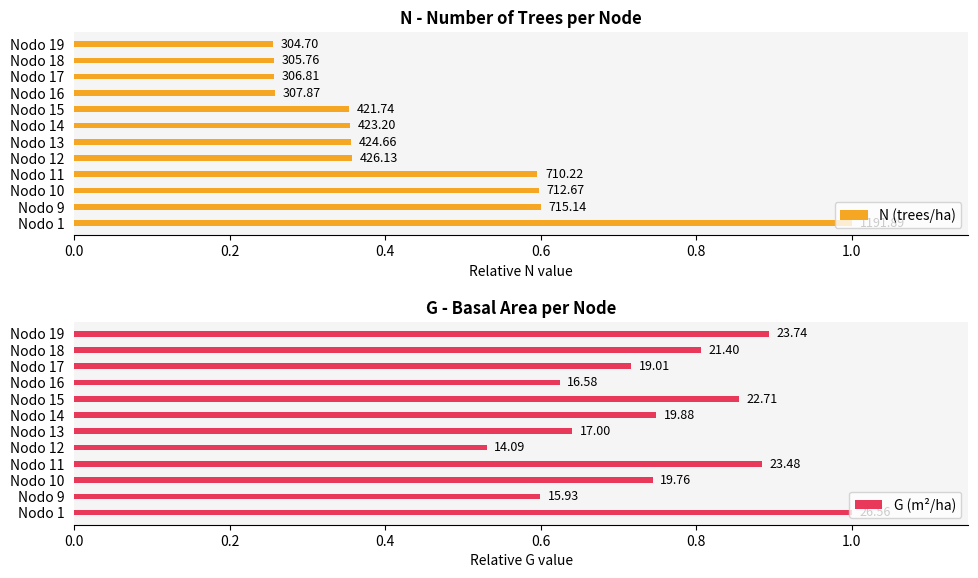

What is the difference between the highest and lowest values at Nodo 10?

0.1